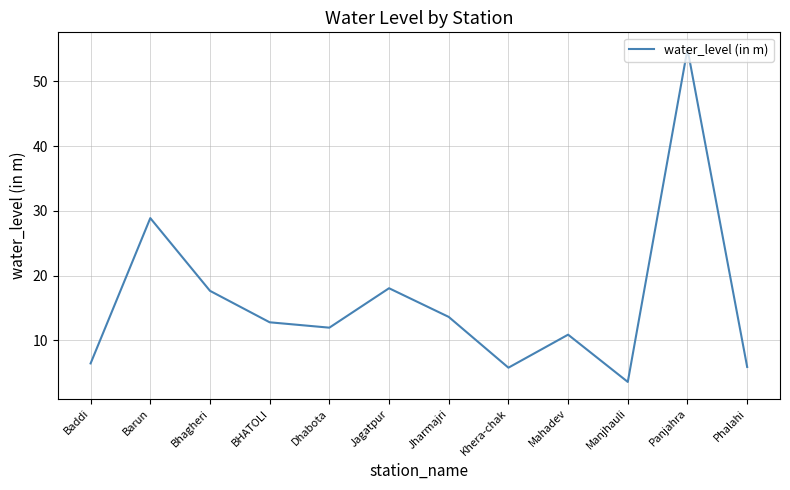

What is the difference between the second highest and second lowest values?

23.1